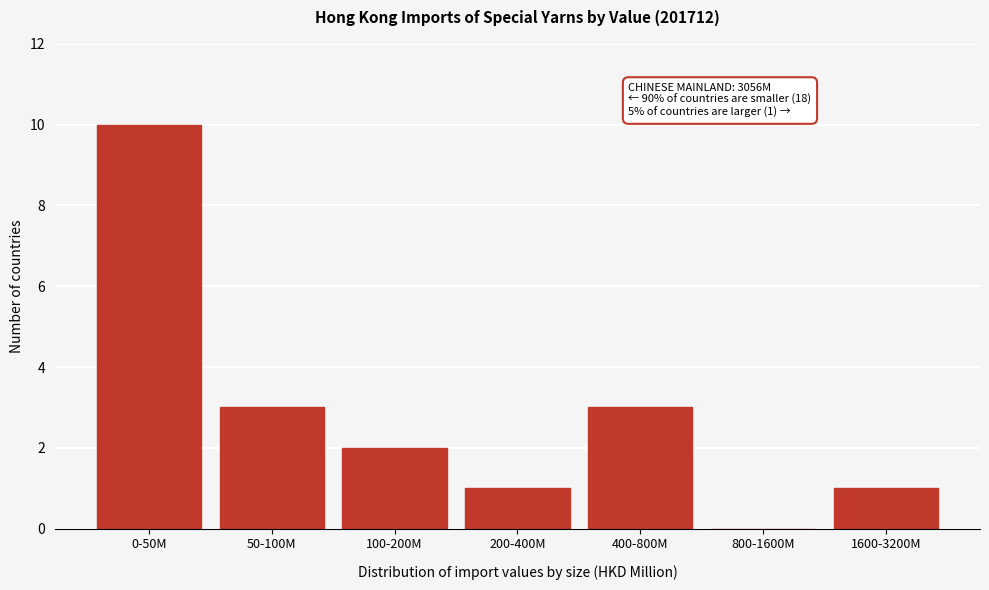

Reading right to left, list all the values displayed in this chart.

1600-3200M=1	800-1600M=0	400-800M=3	200-400M=1	100-200M=2	50-100M=3	0-50M=10